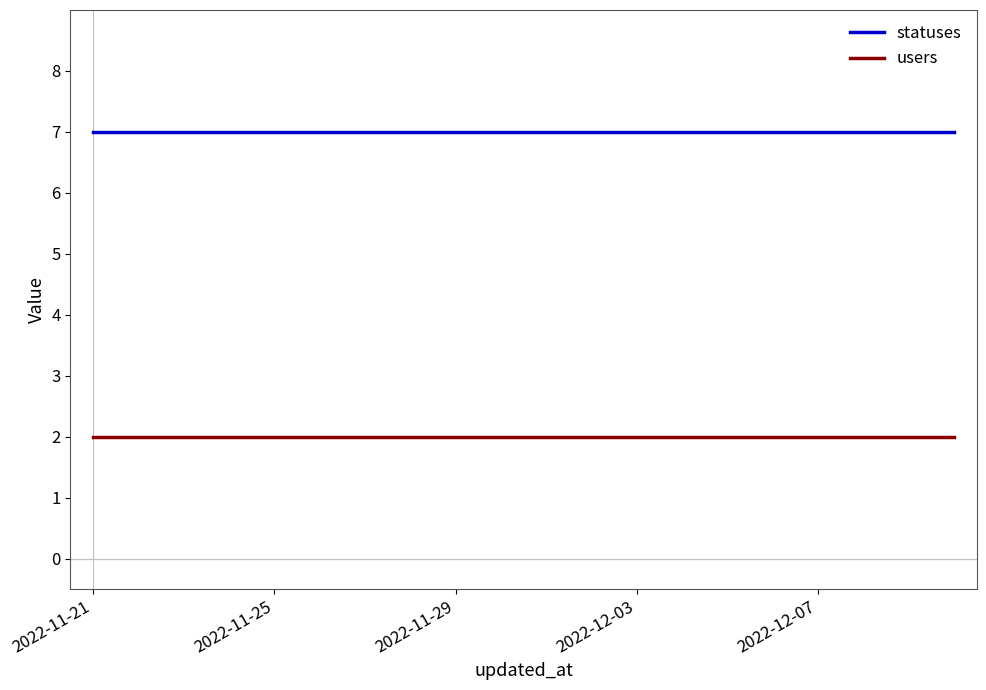

True or false: statuses and users intersect in this chart.

False